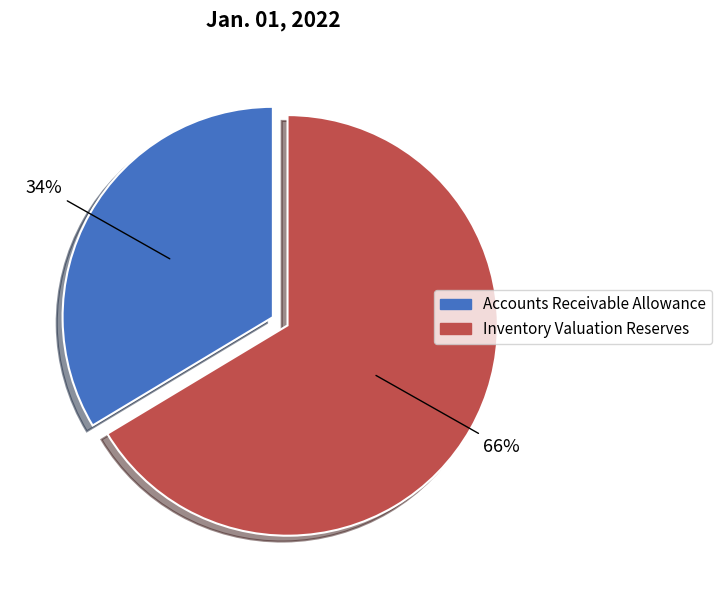

Do Accounts Receivable Allowance and Inventory Valuation Reserves together represent more than half of the pie?

Yes